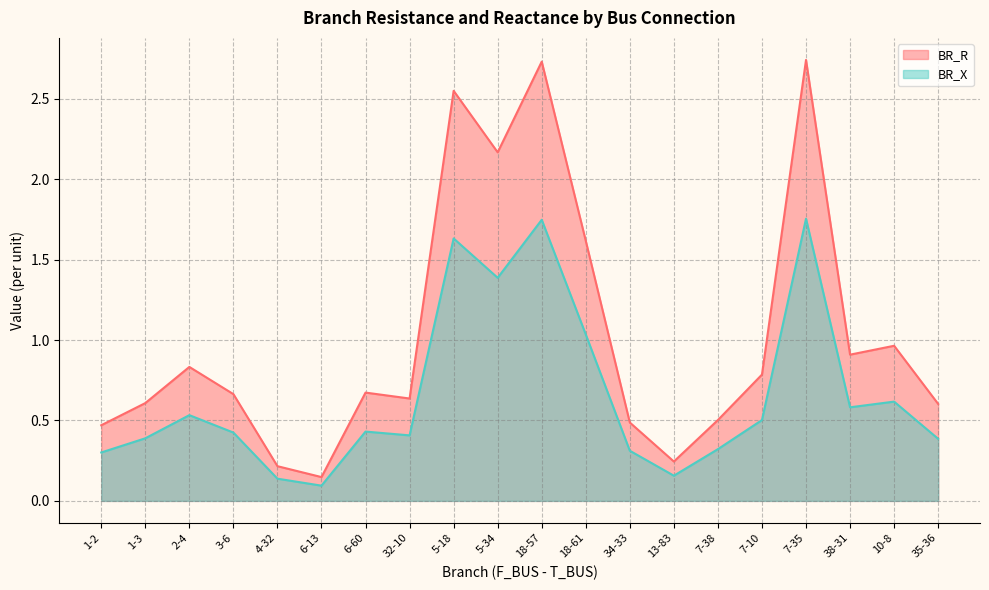

Which series changed the most between 4-32 and 7-10?

BR_R